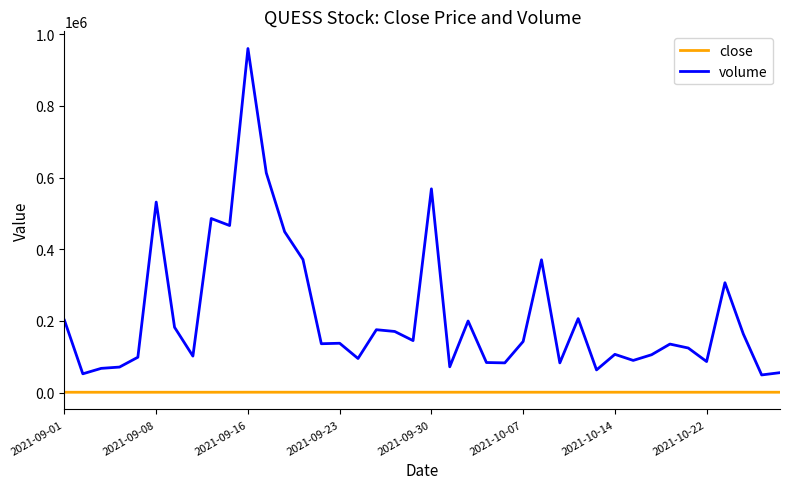

What is the difference between the maximum and minimum values in the volume series?

911303.0